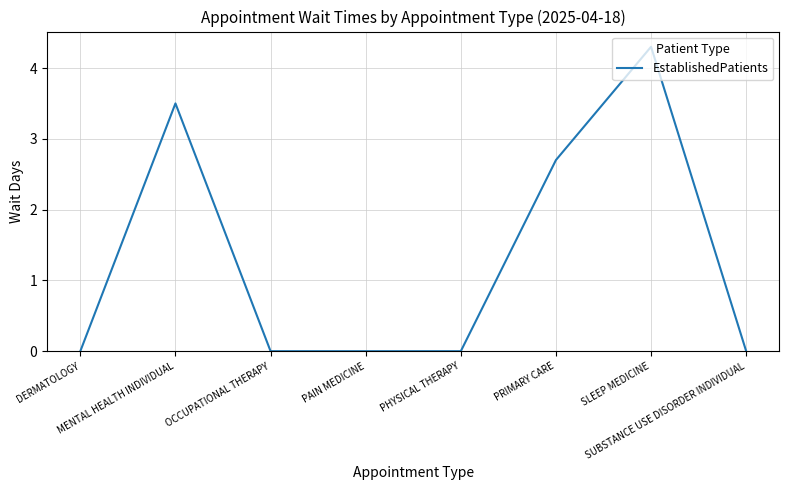

Where is the data nearest to the value 2?

PRIMARY CARE